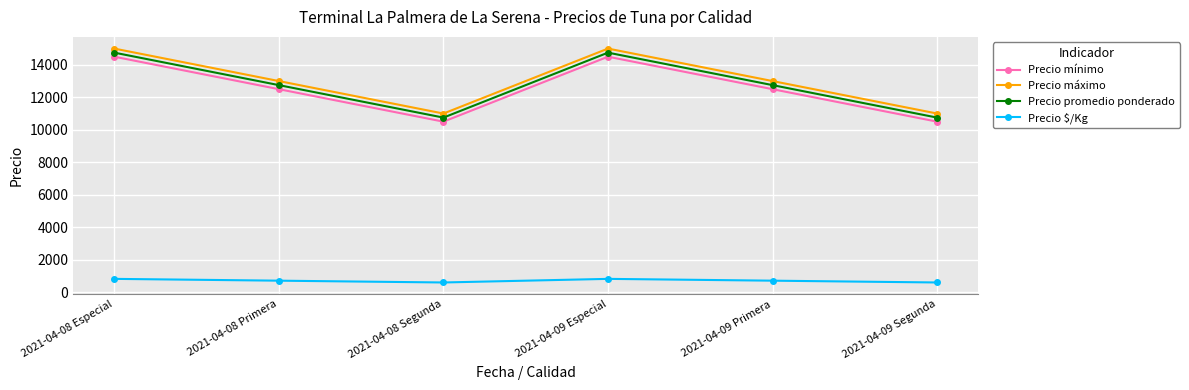

How many interior local peaks does the Precio máximo series have?

1